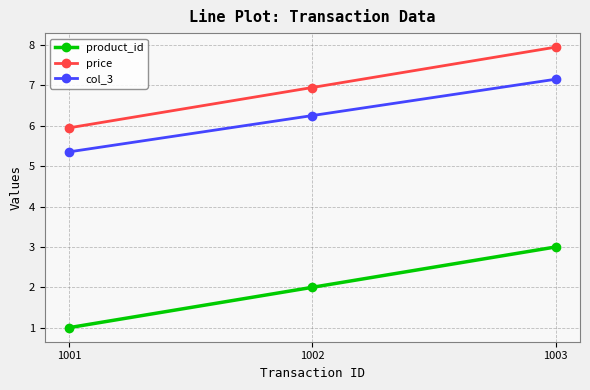

What are all the series names shown in the legend?

product_id, price, col_3